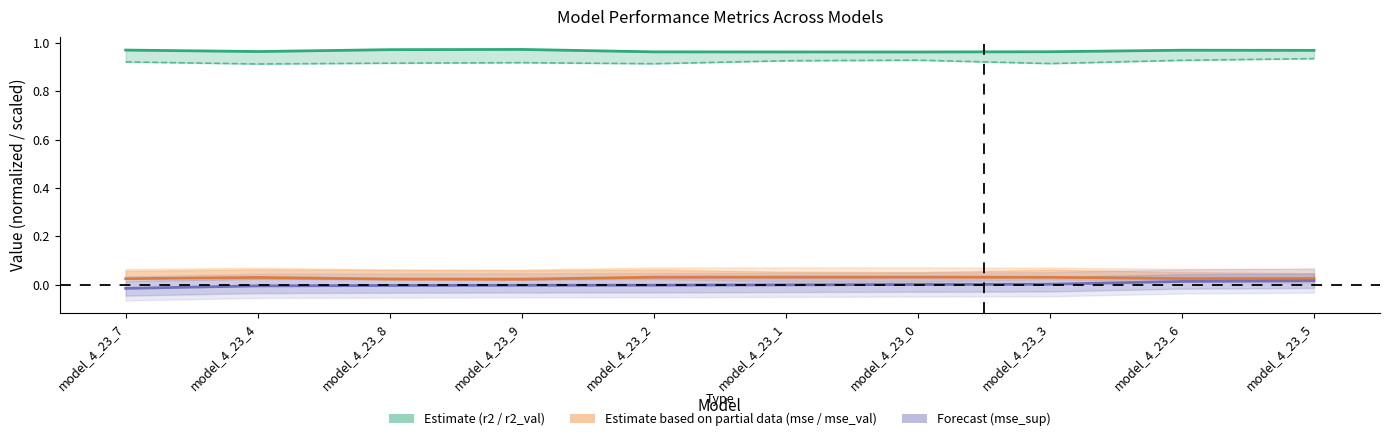

Reading left to right, what are all the values shown in this chart?

Estimate (r2): 1.0	1.0	1.0	1.0	1.0	1.0	1.0	1.0	1.0	1.0
Estimate lower (r2_val): 0.9	0.9	0.9	0.9	0.9	0.9	0.9	0.9	0.9	0.9
Partial estimate (mse scaled): 0.0	0.0	0.0	0.0	0.0	0.0	0.0	0.0	0.0	0.0
Forecast (mse_sup scaled): -0.0	-0.0	-0.0	-0.0	-0.0	-0.0	0.0	0.0	0.0	0.0